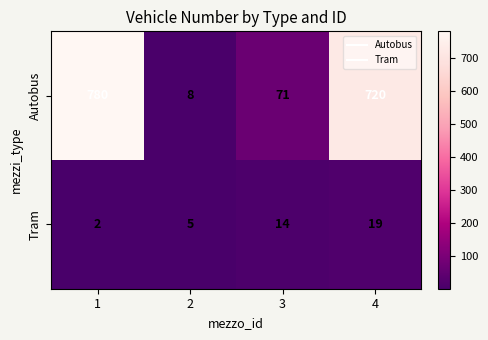

What is the total value across all series at 2?

13